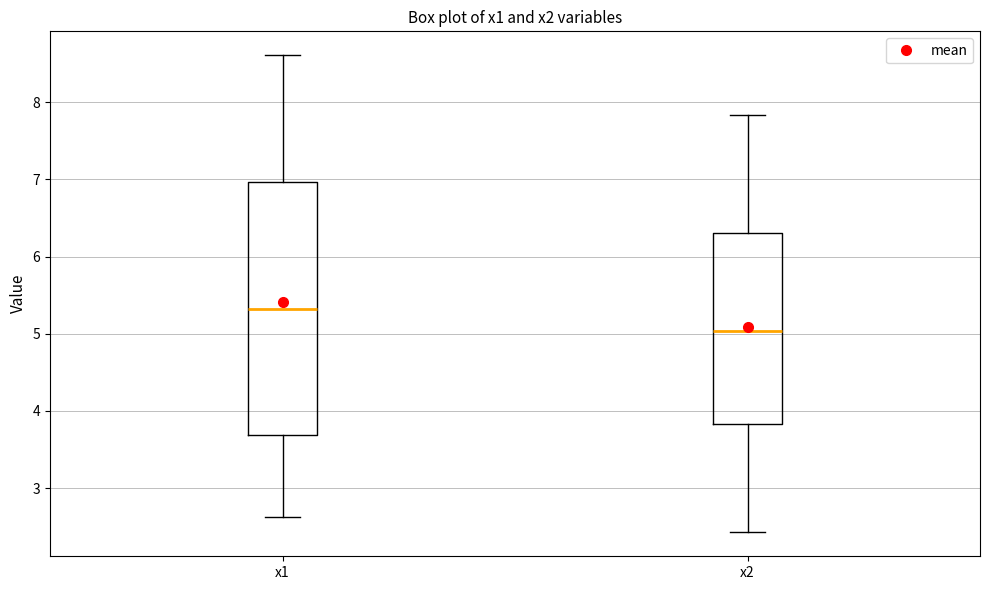

Where does the upper whisker of the box for x2 end on the y-axis? The values are not printed on the chart, so give them approximately, as read against the axis.

7.8